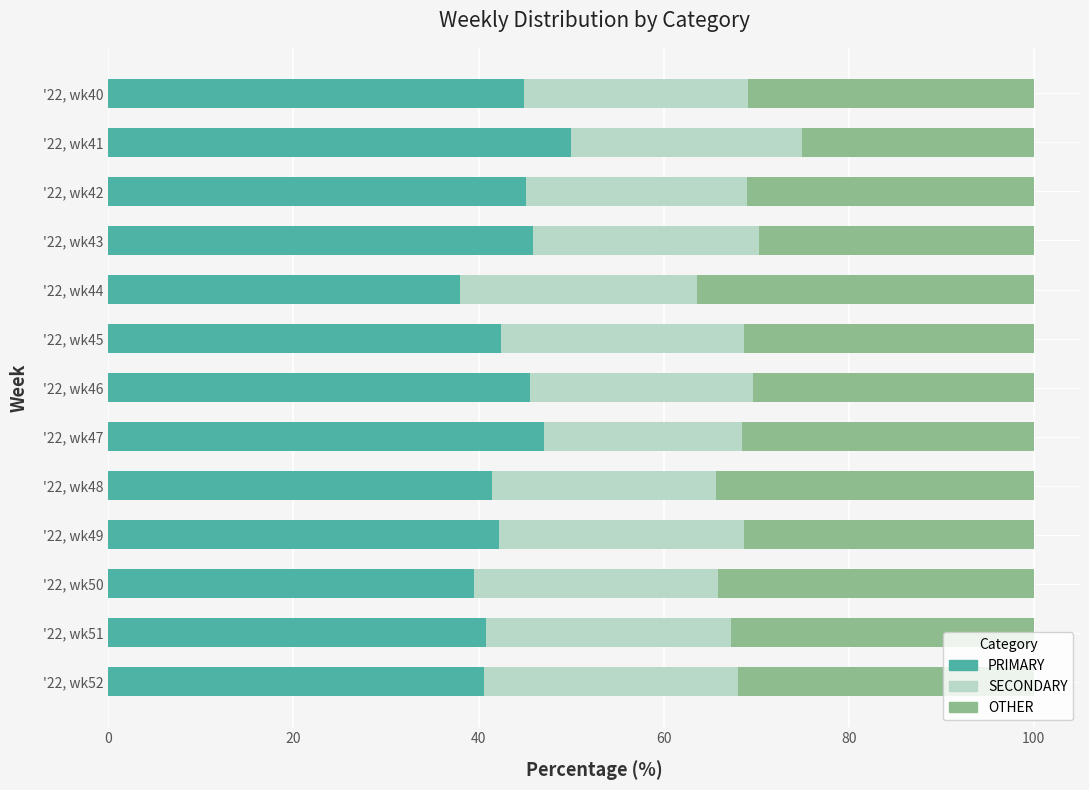

List the labels in order of PRIMARY value, largest first.

'22, wk41, '22, wk47, '22, wk43, '22, wk46, '22, wk42, '22, wk40, '22, wk45, '22, wk49, '22, wk48, '22, wk51, '22, wk52, '22, wk50, '22, wk44